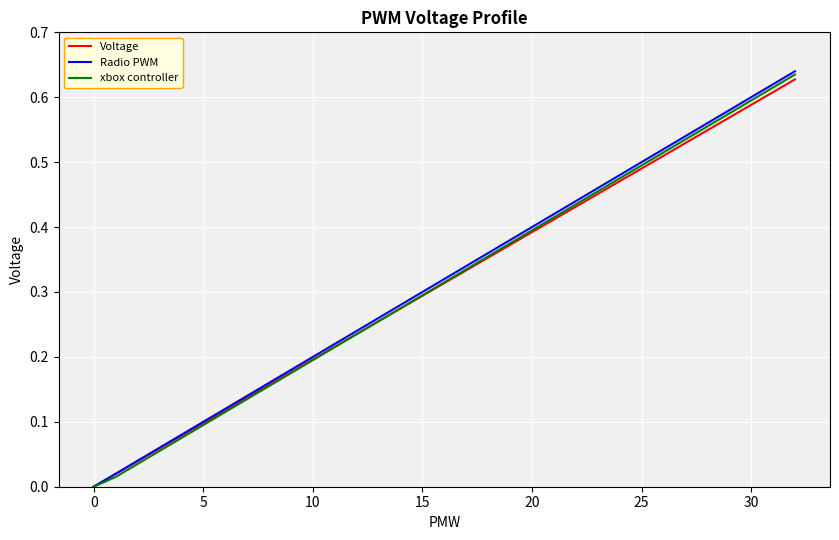

Which series has the widest spread of values?

Radio PWM